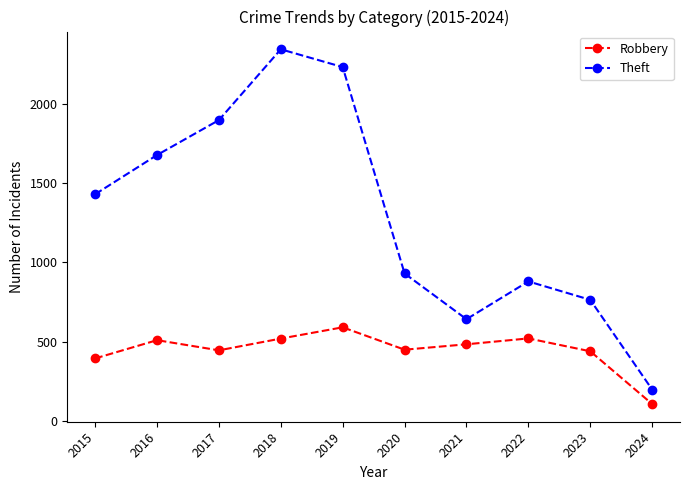

Rank the series by their maximum value, from lowest to highest.

Robbery, Theft